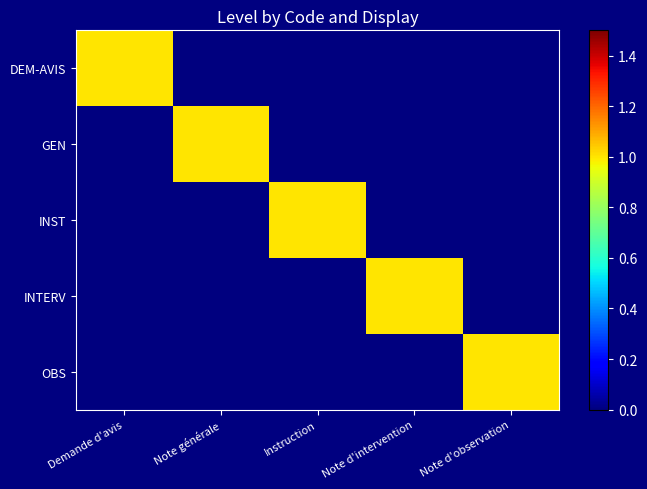

At how many categories does at least one series exceed 0?

5